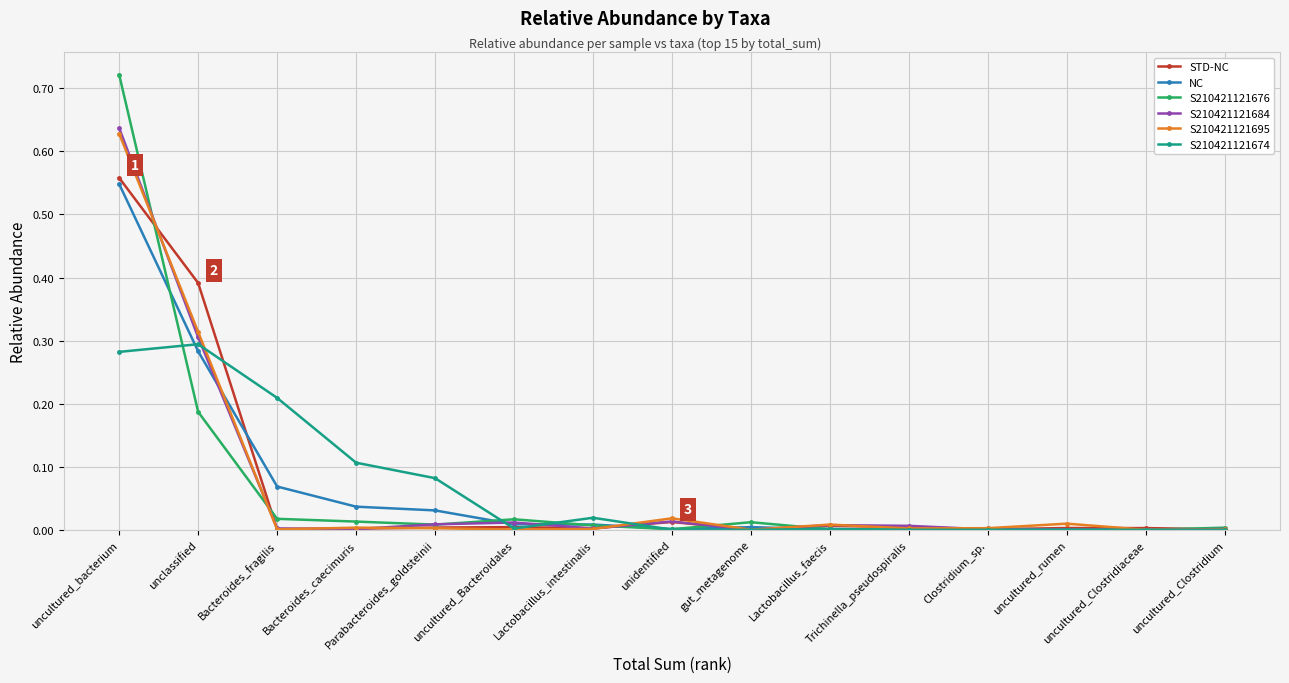

Which series has the largest range (max minus min)?

S210421121676